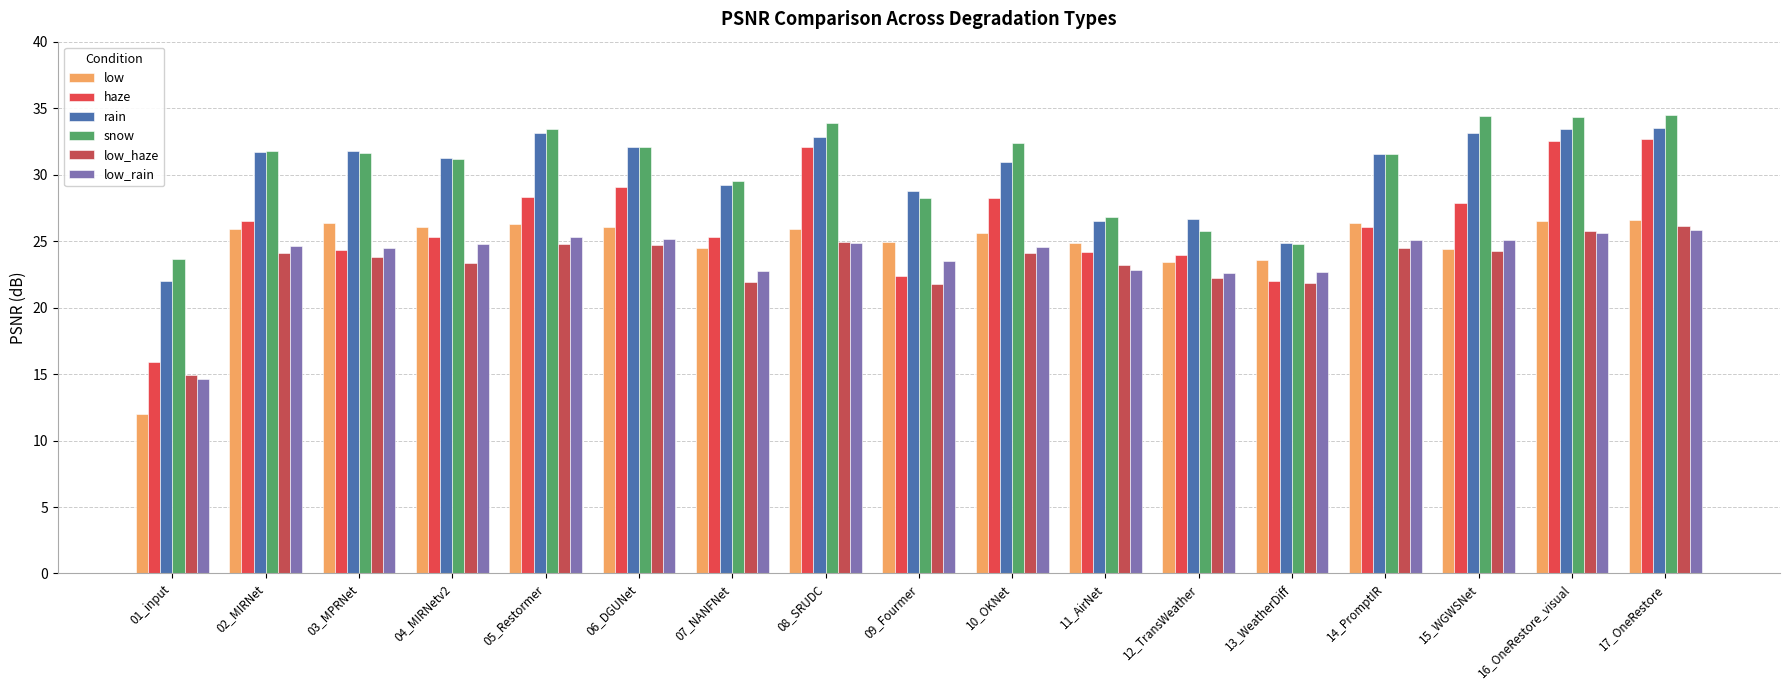

Between 03_MPRNet and 14_PromptIR, which series saw the biggest shift?

haze